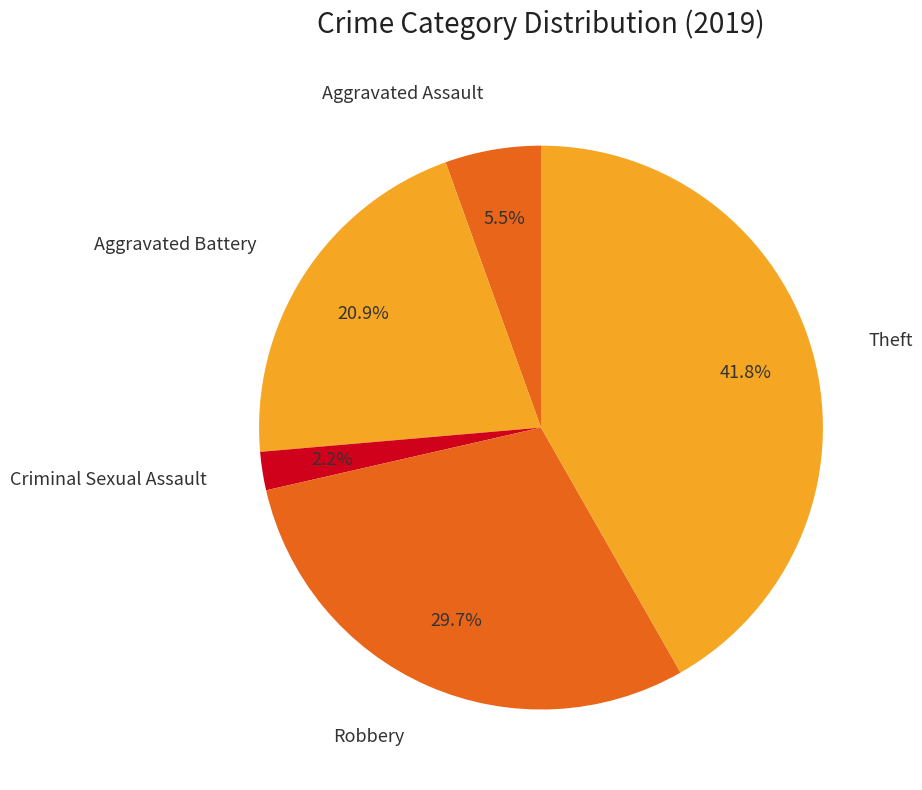

How many slices are in this pie chart?

5